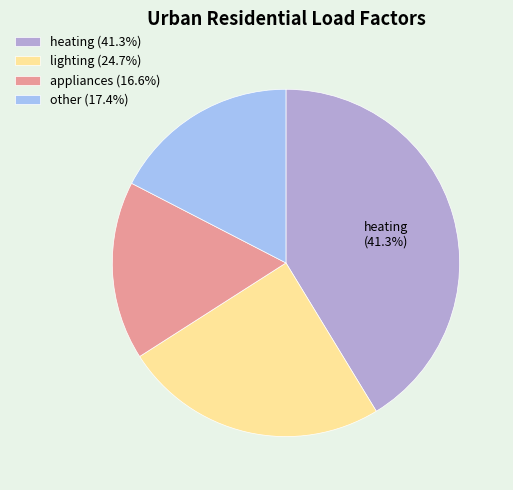

Is there any slice that represents more than half of the pie?

No